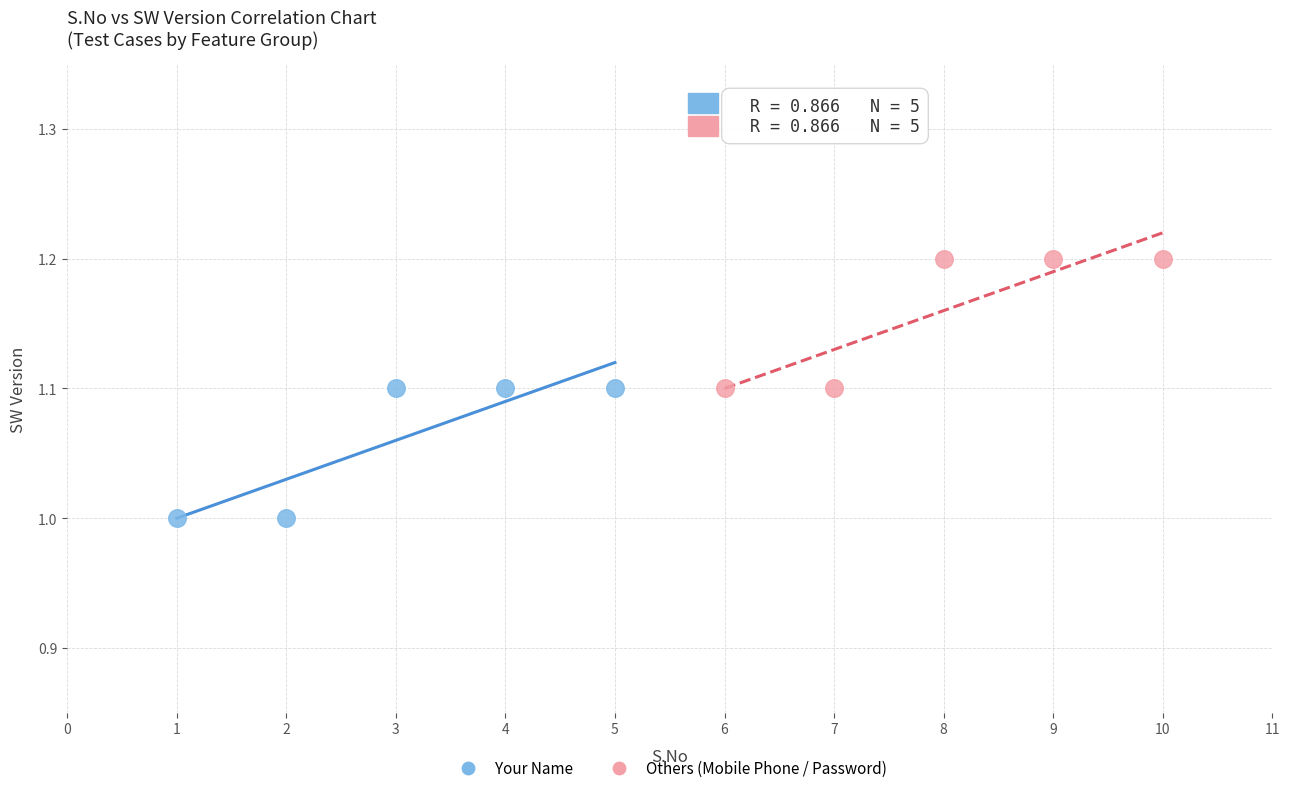

Which series reaches the minimum Y coordinate?

Your Name